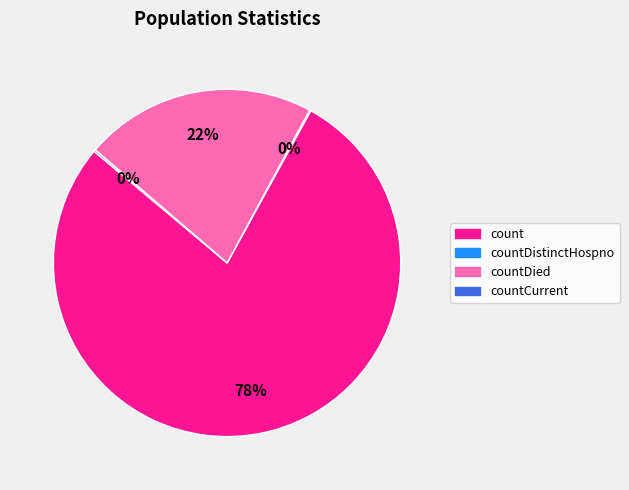

To the nearest percent, what is the average slice percentage?

25%